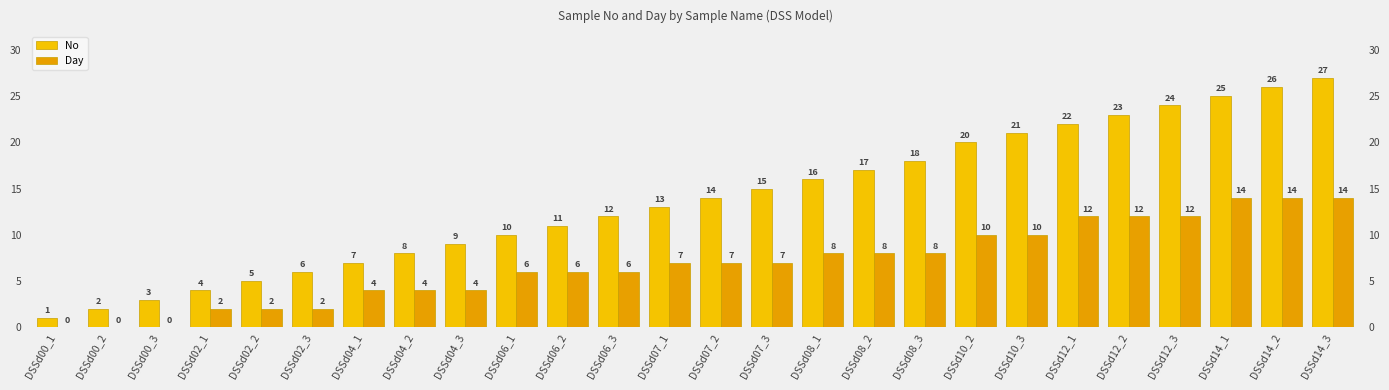

What is the sum of the Day values at DSSd08_3 and DSSd08_2?

16